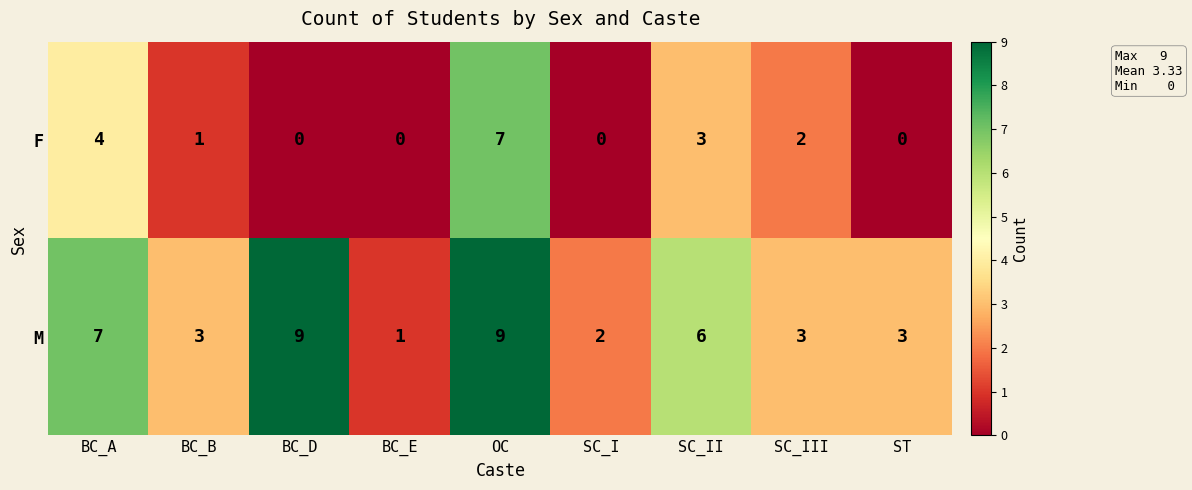

Which series changed the most between BC_A and BC_B?

M